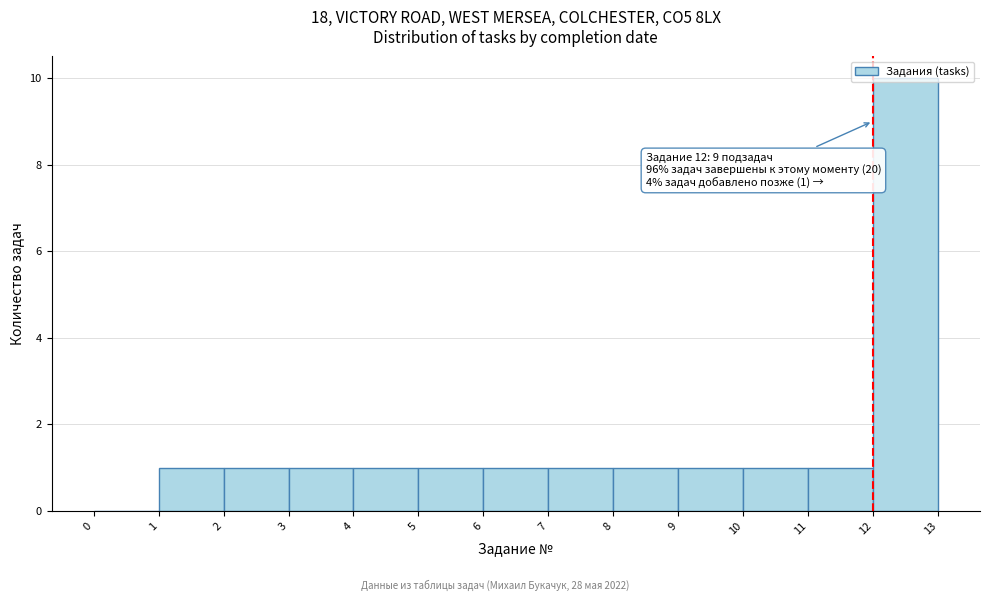

Which range on the x-axis has the tallest bar?

12 to 13